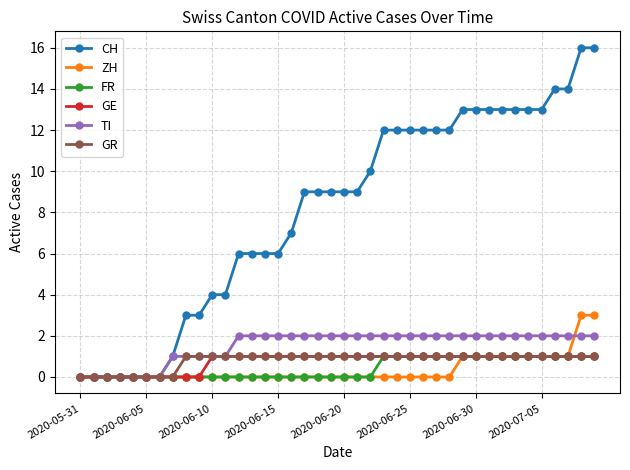

What is the greatest value displayed?

16